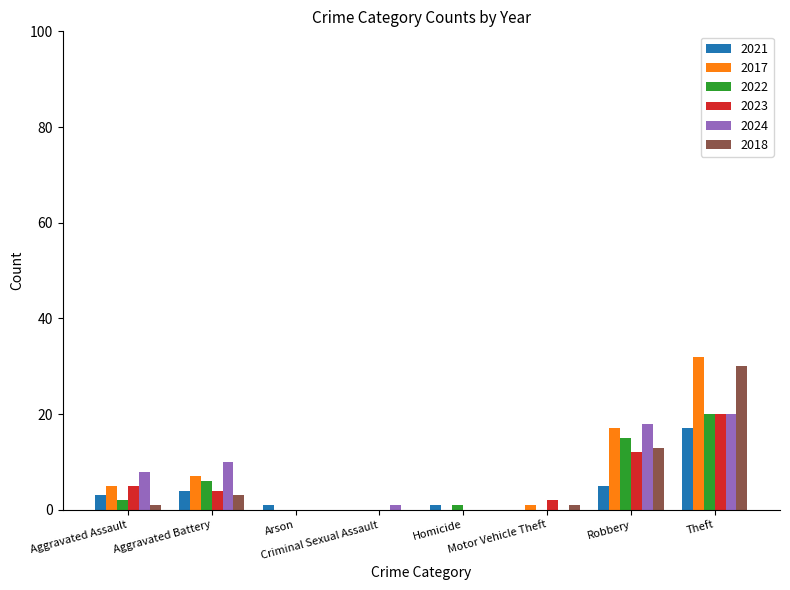

What is the maximum value for 2017?

32